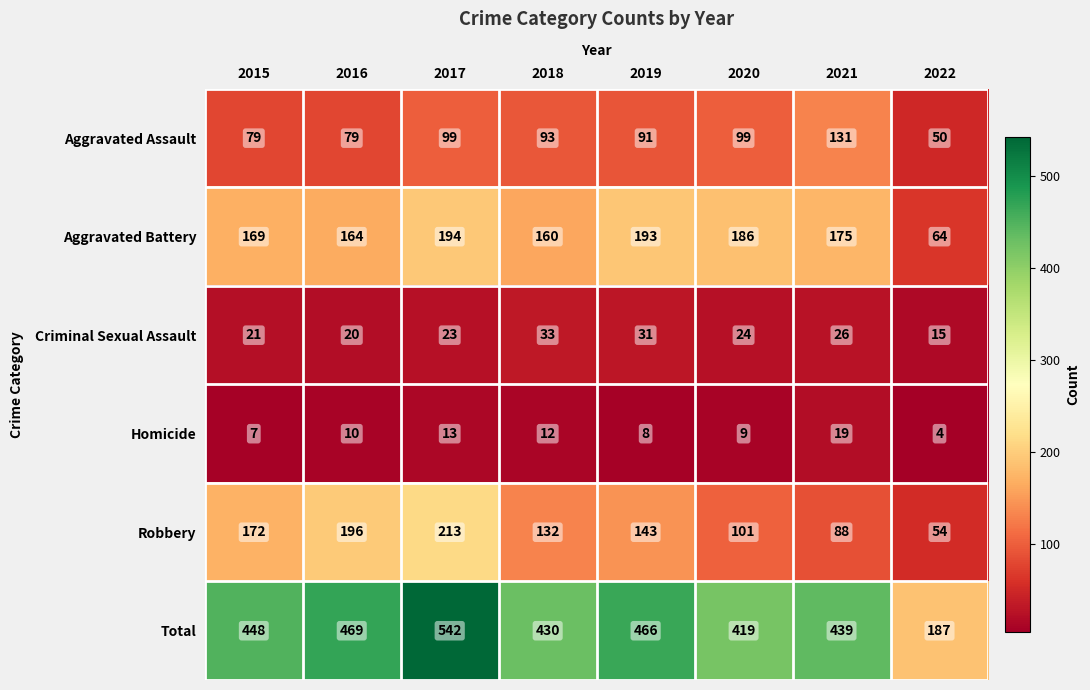

What is the total value across all series at 2017?

1084